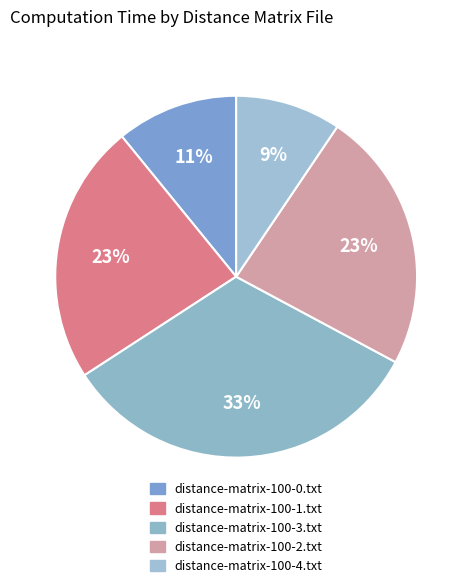

Is it true that distance-matrix-100-0.txt is 11% of the pie?

True